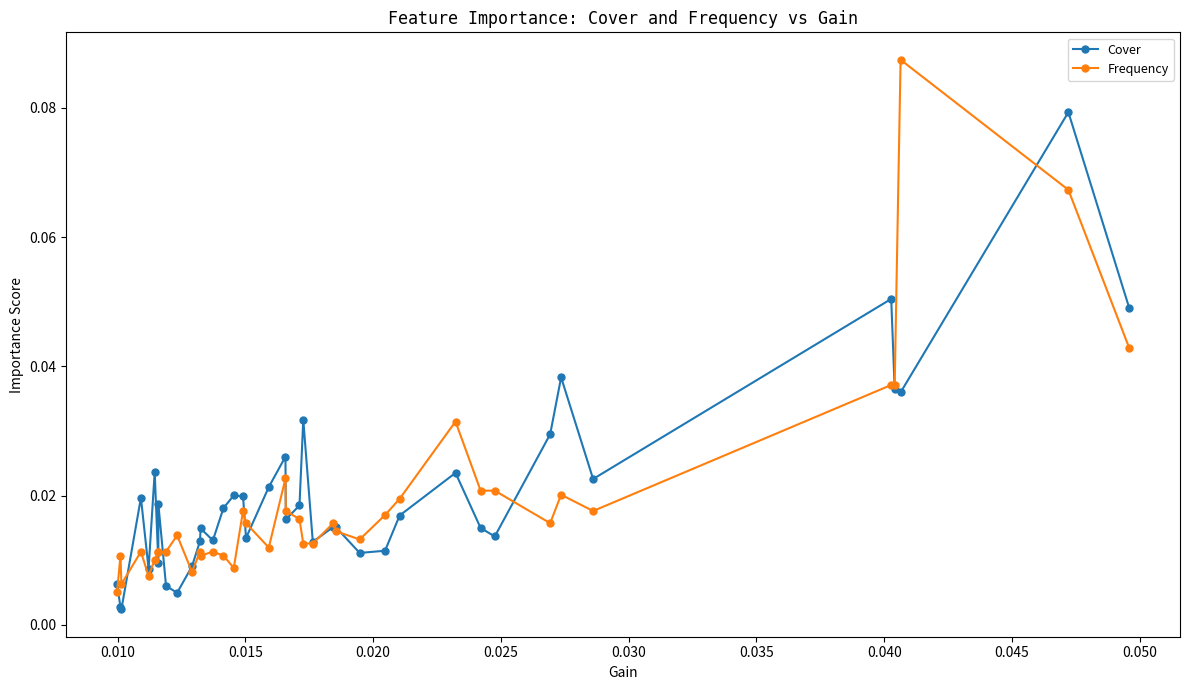

List the series in order of their overall mean, lowest first.

Frequency, Cover